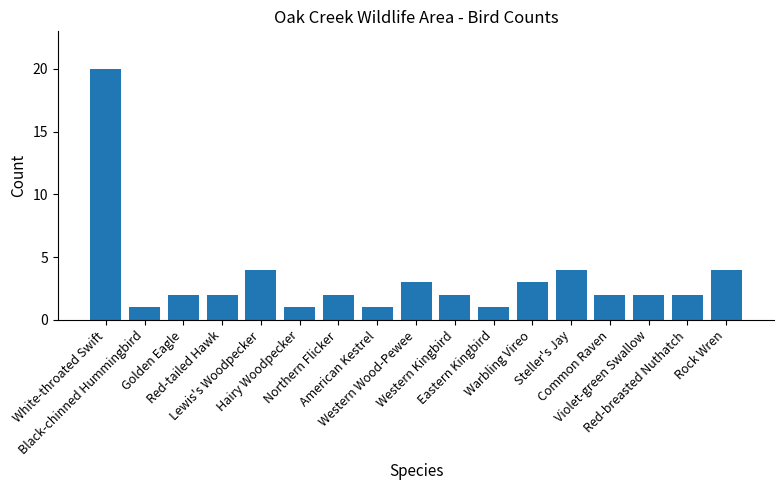

What is the minimum value shown in the chart?

1